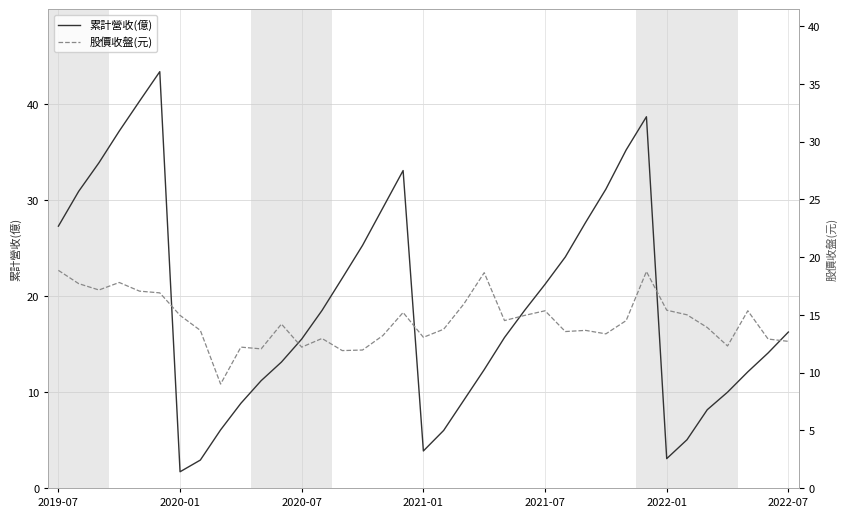

At 20, list the series in order from largest to smallest.

股價收盤(元), 累計營收(億)